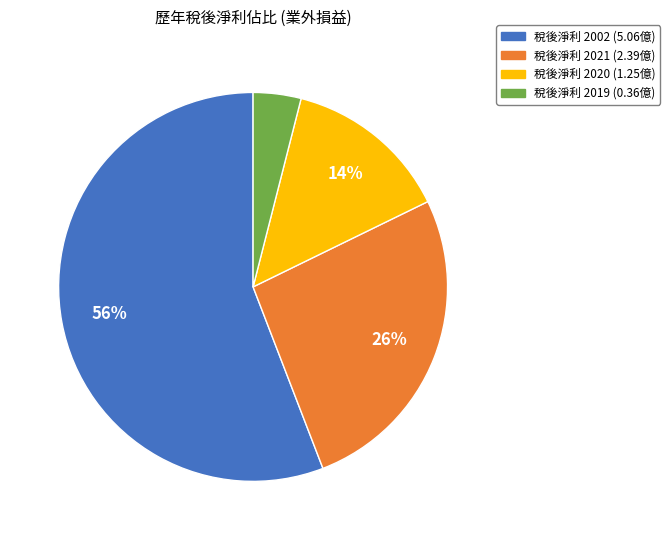

To the nearest percent, what is the difference between the largest and smallest slice percentages?

52%